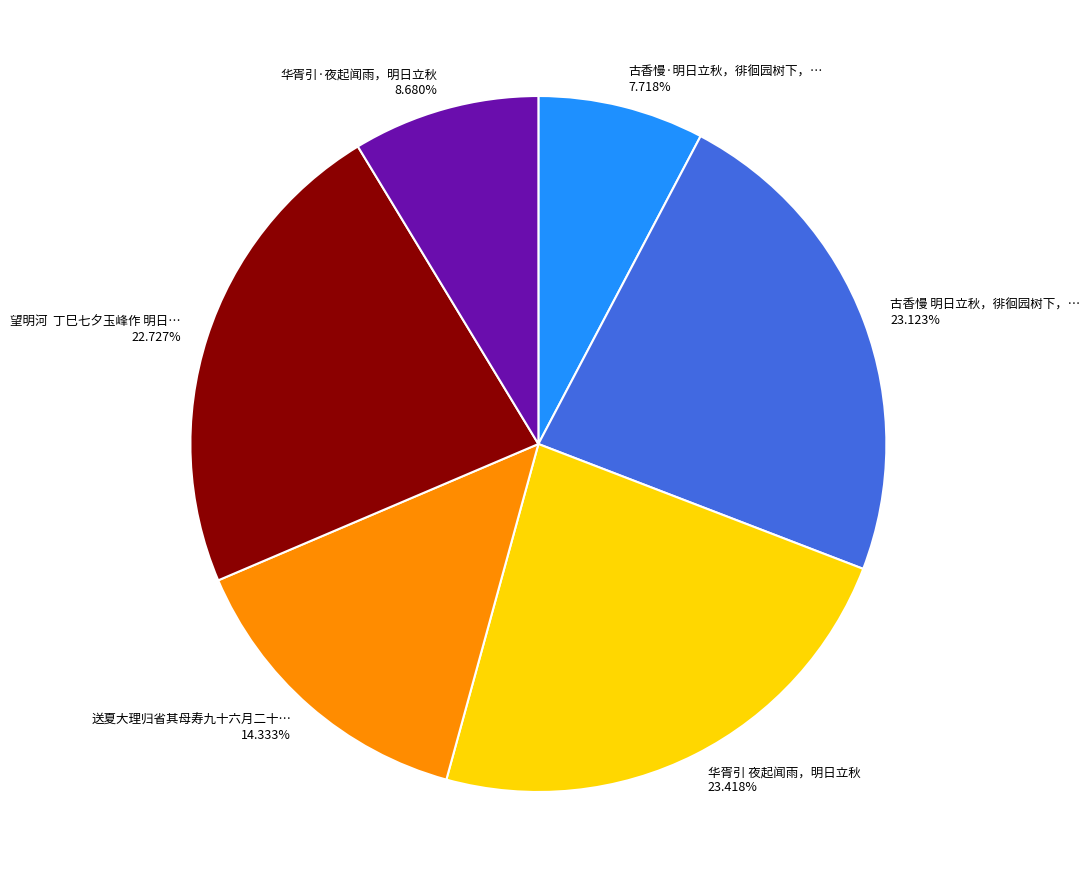

Does any single category account for the majority?

No